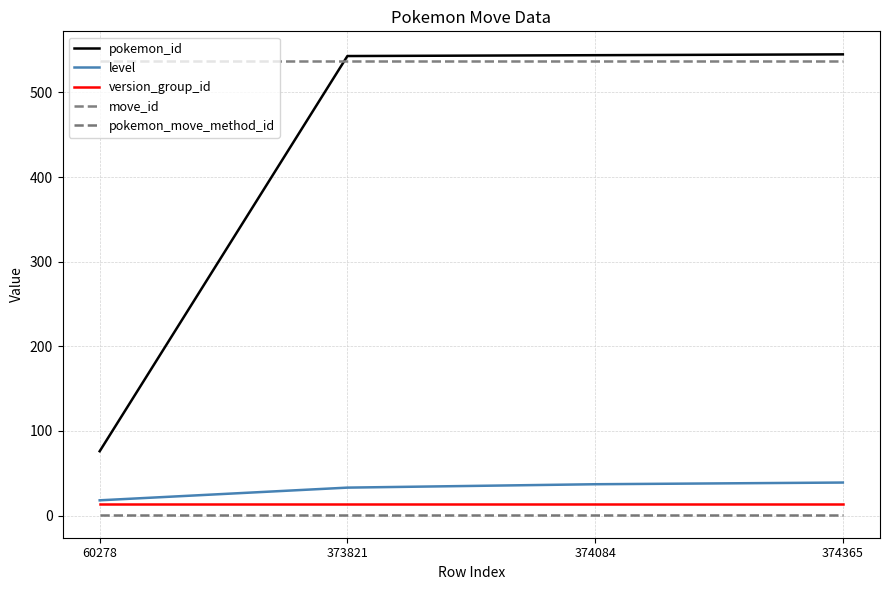

Reading left to right, transcribe all the data shown in this chart.

pokemon_id: 60278=76	373821=543	374084=544	374365=545
level: 60278=18	373821=33	374084=37	374365=39
version_group_id: 60278=14	373821=14	374084=14	374365=14
move_id: 60278=537	373821=537	374084=537	374365=537
pokemon_move_method_id: 60278=1	373821=1	374084=1	374365=1